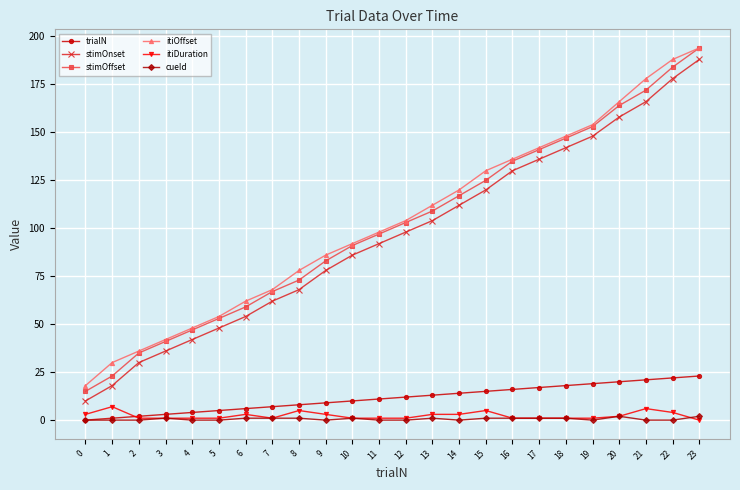

After their last crossing, which series has the higher values: trialN or itiDuration?

trialN